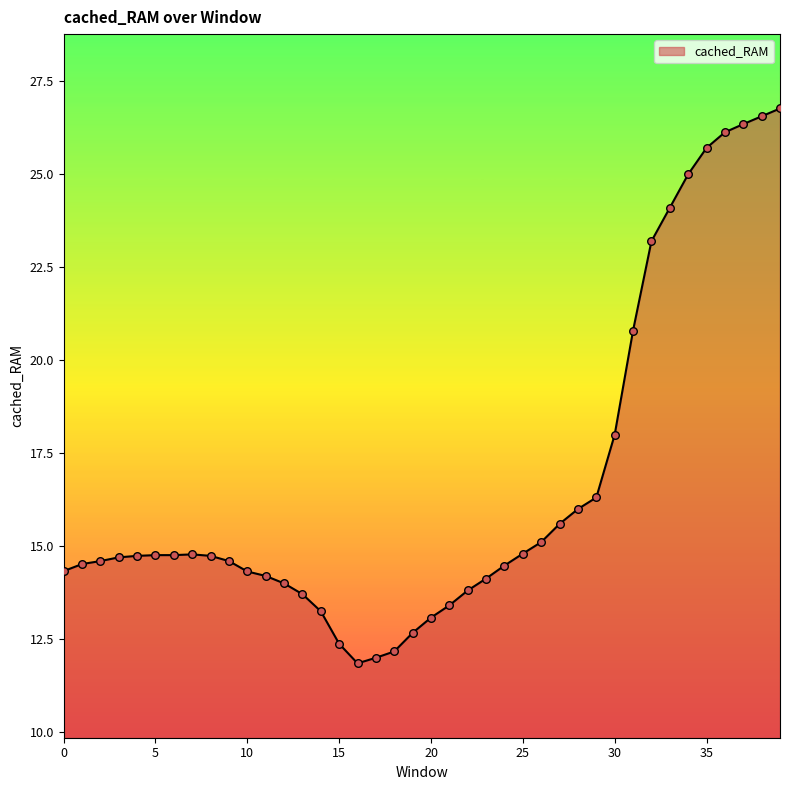

What is the greatest value displayed?

26.8